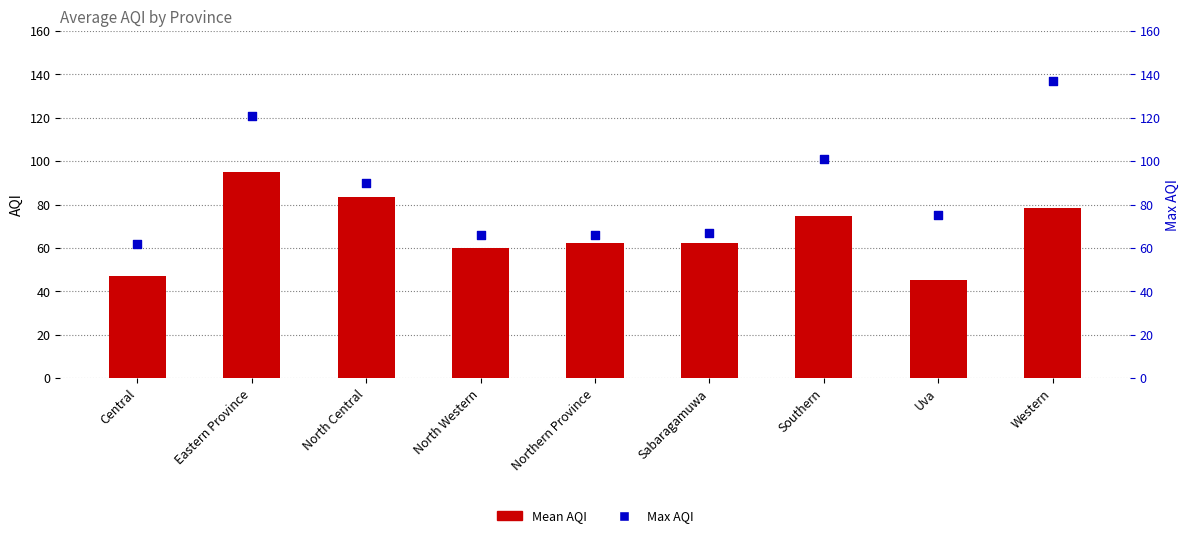

At how many categories does at least one series exceed 99?

3